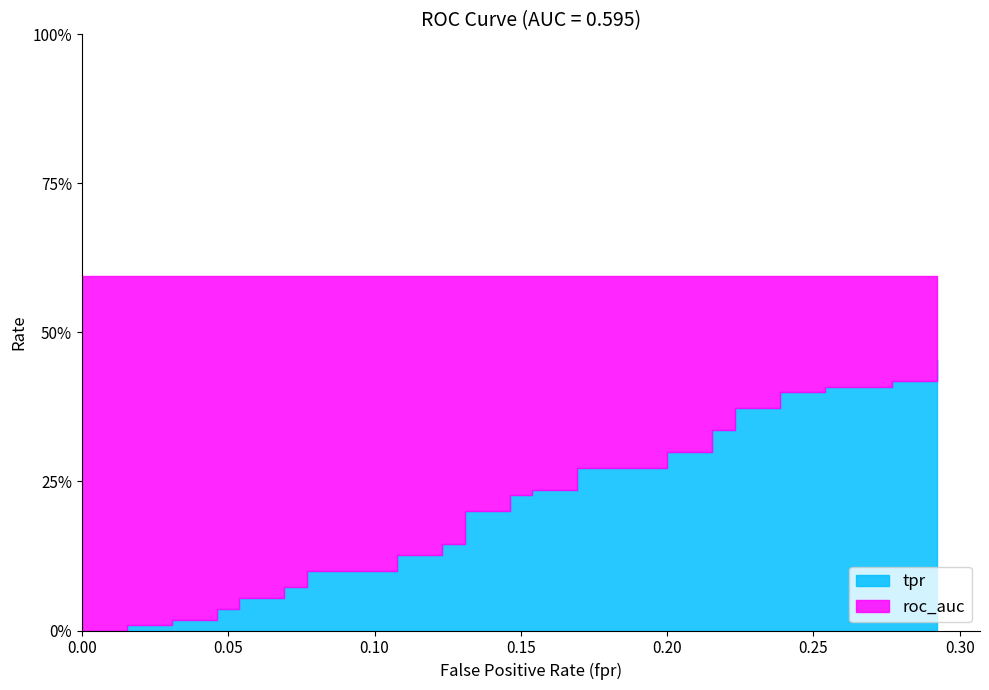

What is the maximum value shown in the chart?

0.6